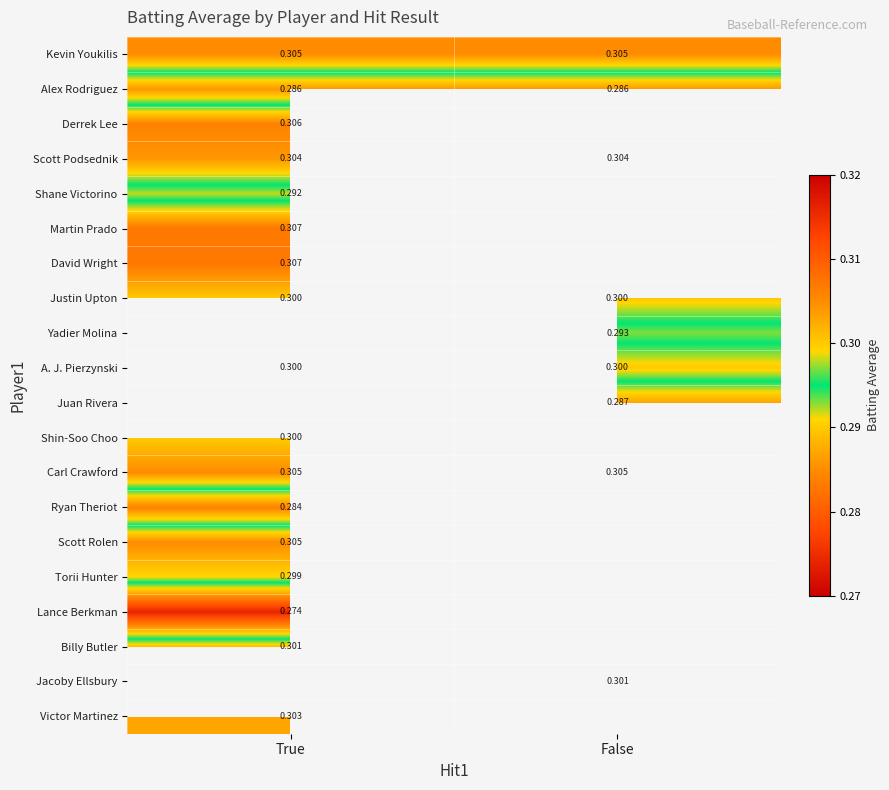

Is the value of Scott Podsednik at True greater than the value of Justin Upton at False?

Yes